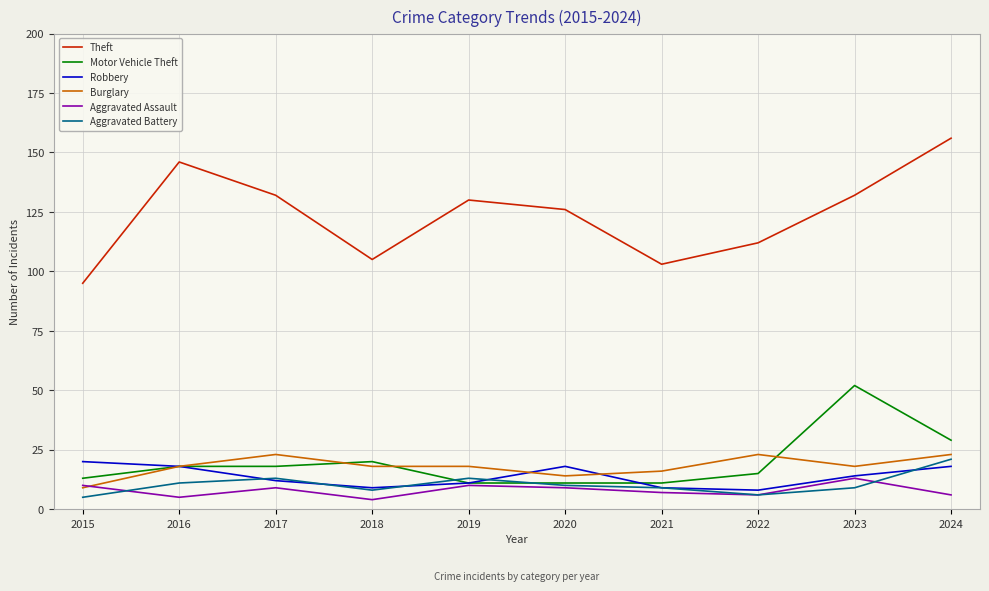

What is the total value across all series at 2020?

188